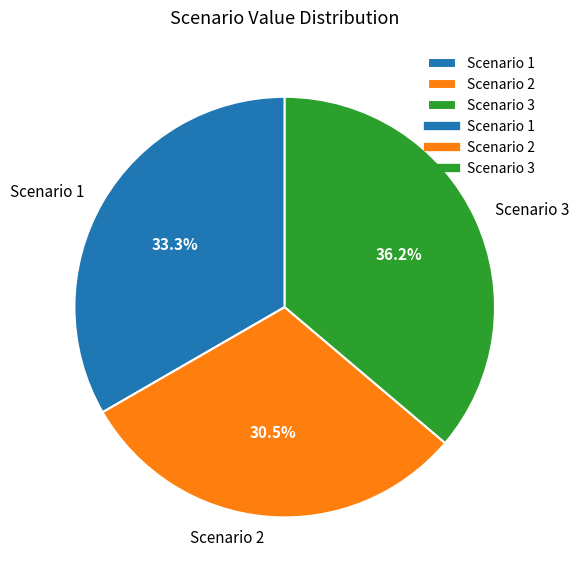

Which category has the smallest portion of the pie?

Scenario 2